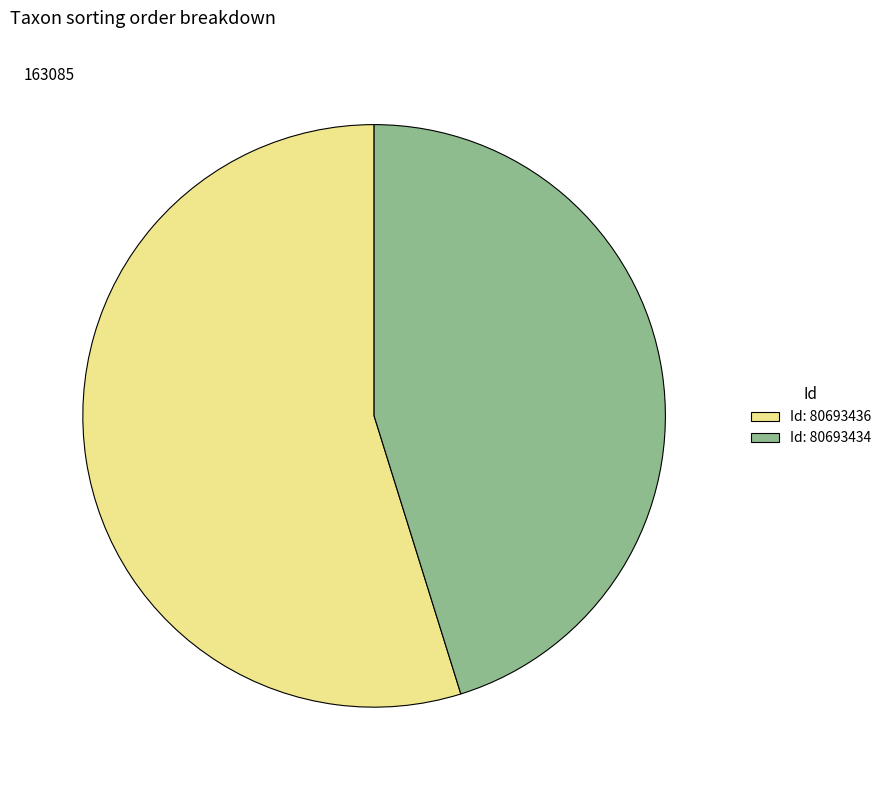

Approximately how many times larger is the value at Id: 80693434 compared to Id: 80693436?

0.8